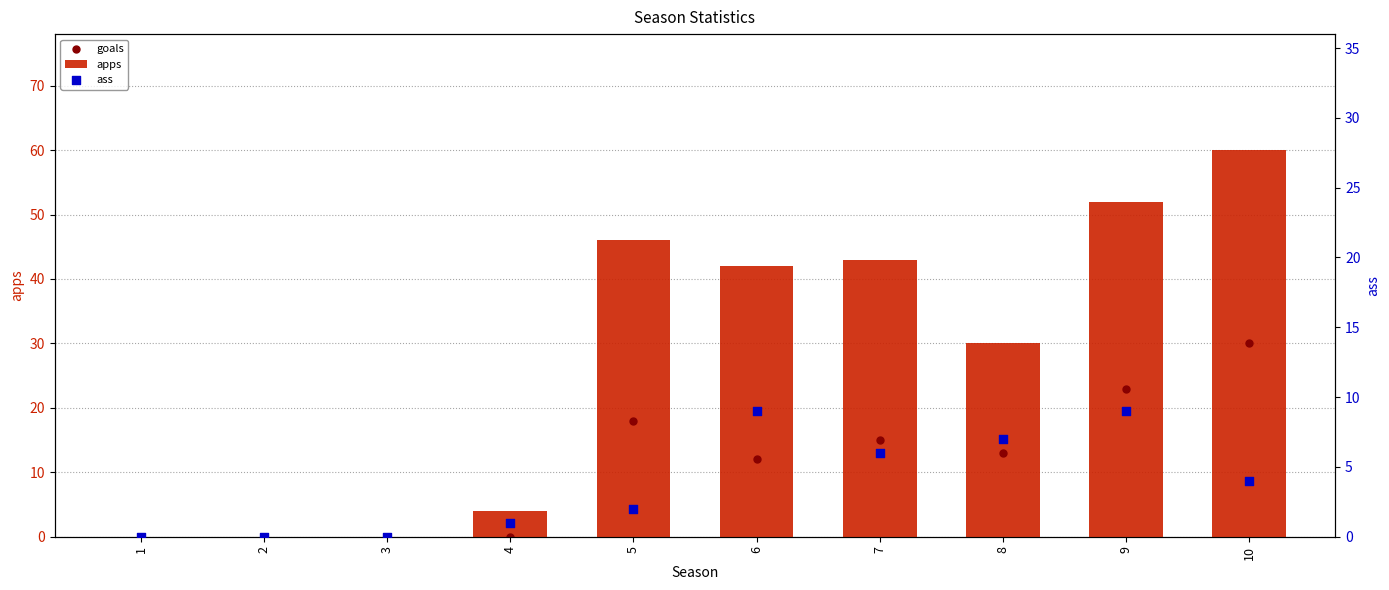

Is the value of ass at 4 greater than the value of apps at 5?

No